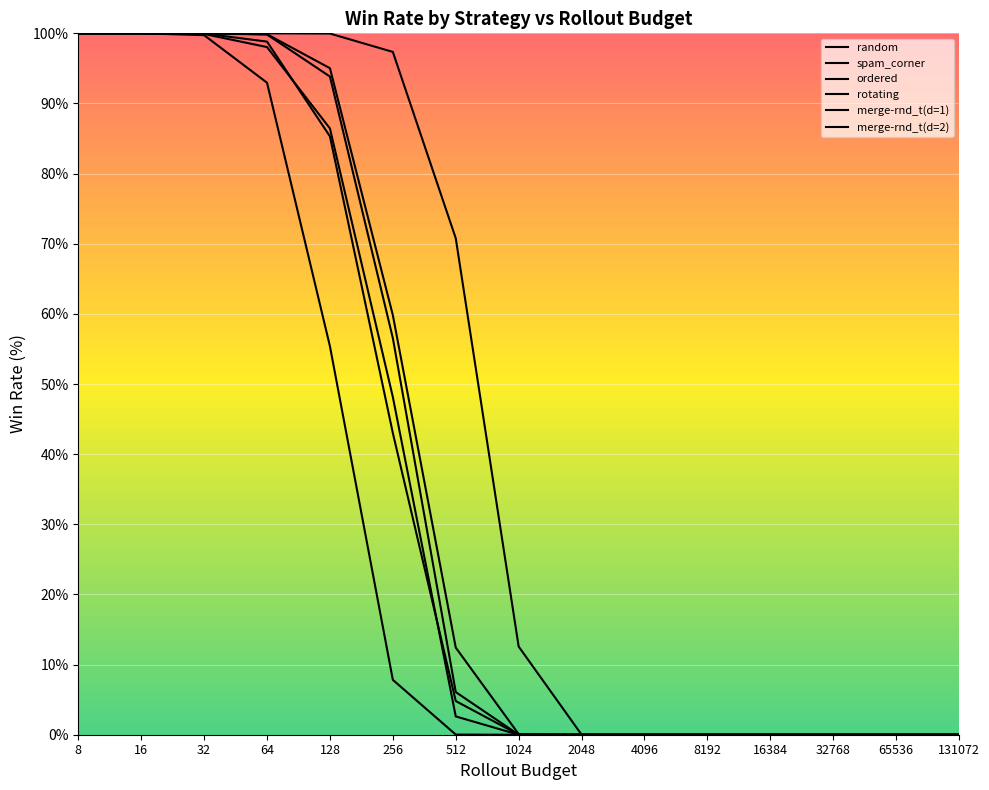

True or false: rotating has more than 2 interior local peaks.

False